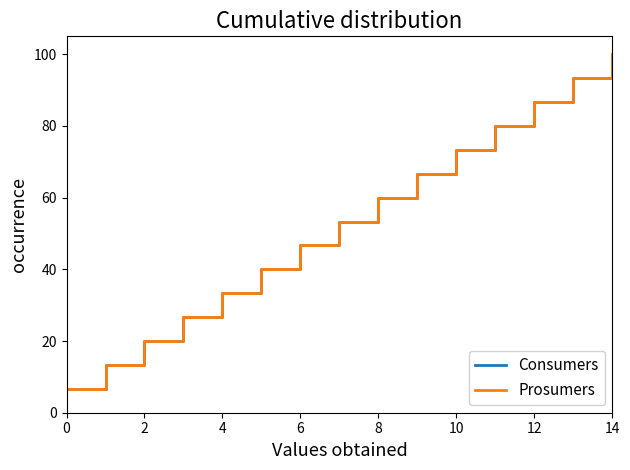

At which category is the sum across all series the highest?

14